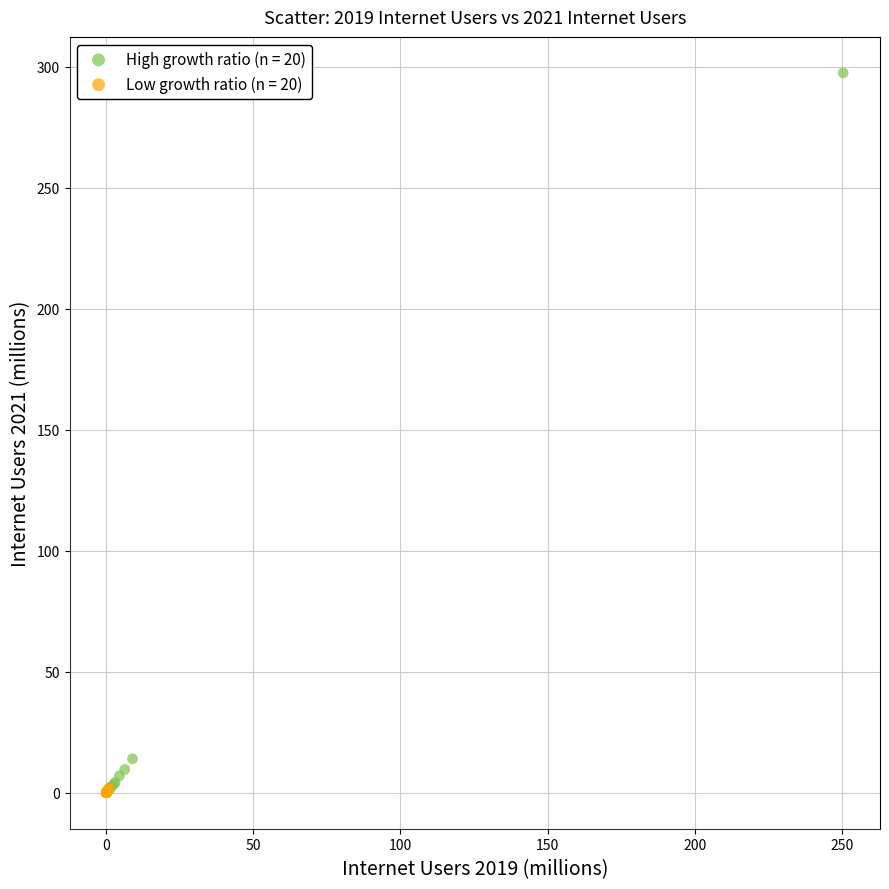

Which series has the largest Y range (max minus min)?

High growth ratio (n = 20)